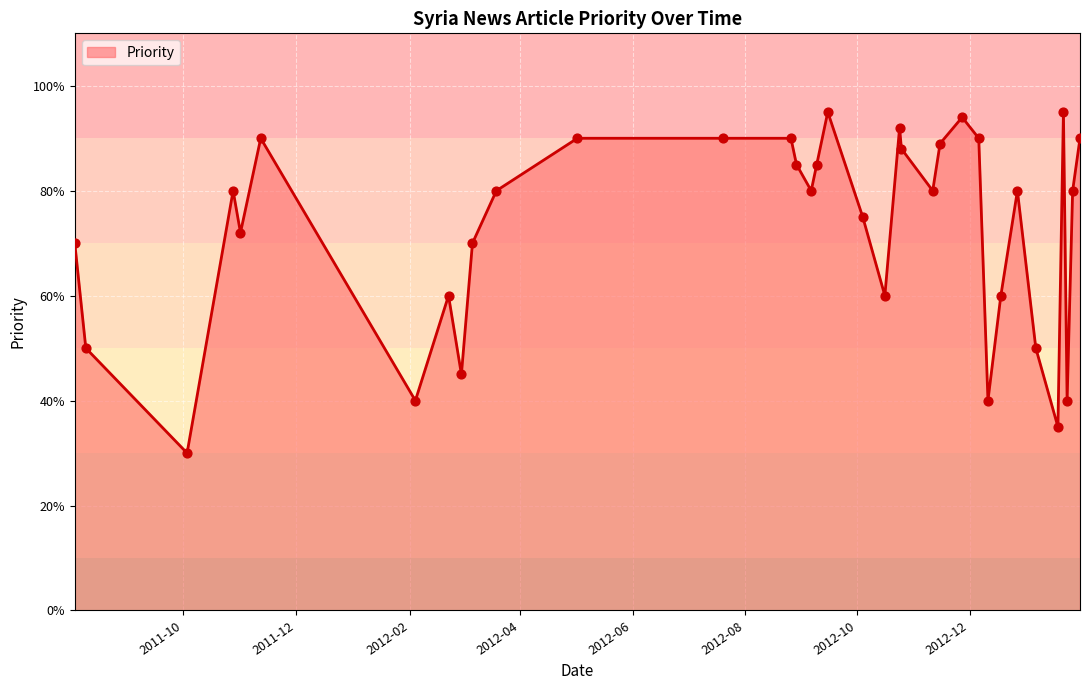

What is the maximum value shown in the chart?

95